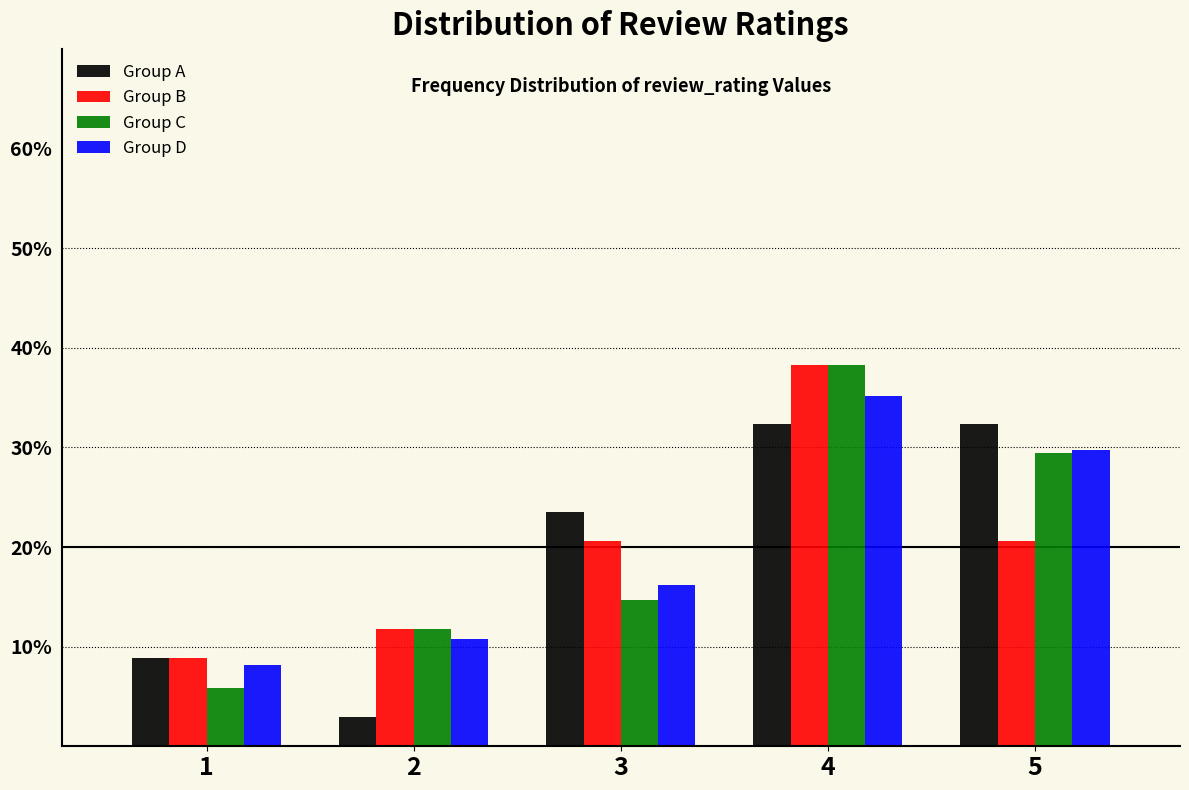

Reading left to right, list all the values displayed in this chart.

Group A: 8.8	2.9	23.5	32.4	32.4
Group B: 8.8	11.8	20.6	38.2	20.6
Group C: 5.9	11.8	14.7	38.2	29.4
Group D: 8.1	10.8	16.2	35.1	29.7